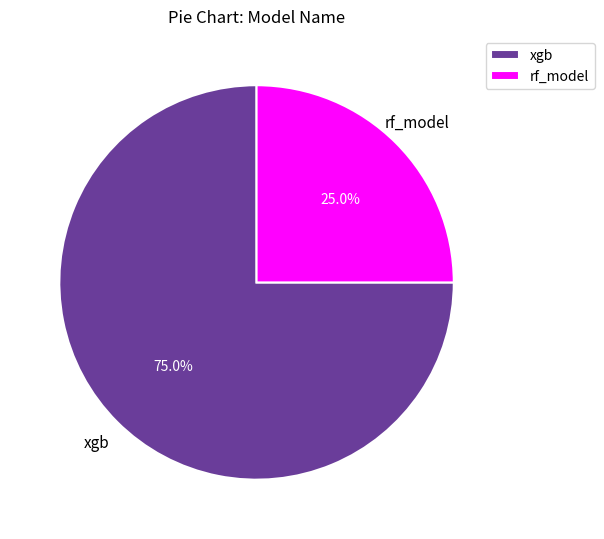

Does any single category account for the majority?

Yes